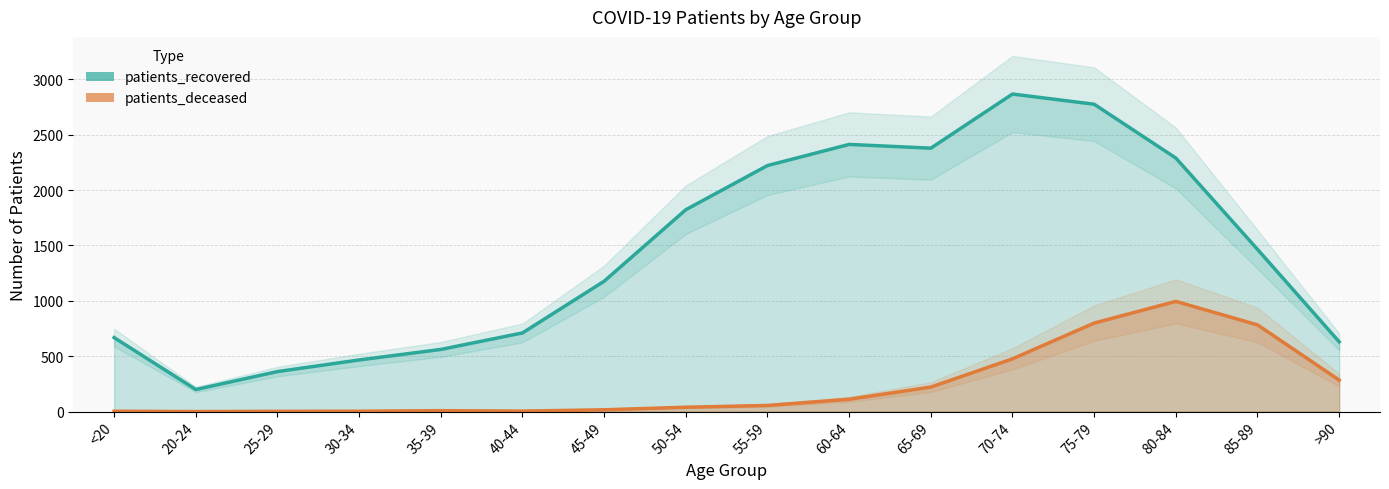

Between 20-24 and >90, which series saw the biggest shift?

patients_recovered